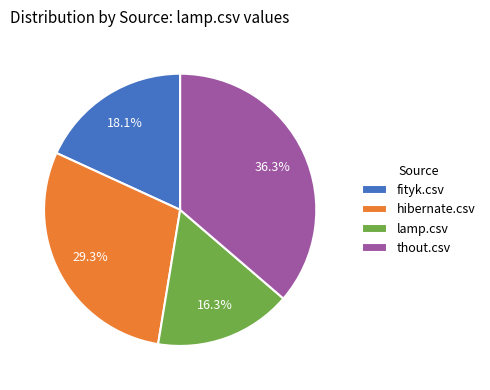

Is there any slice that represents more than half of the pie?

No